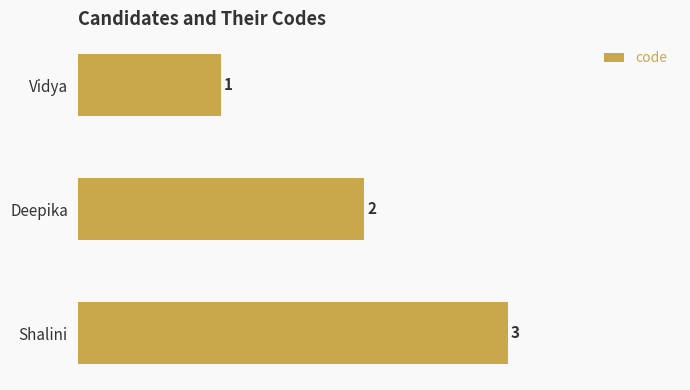

How many values are below 2?

1